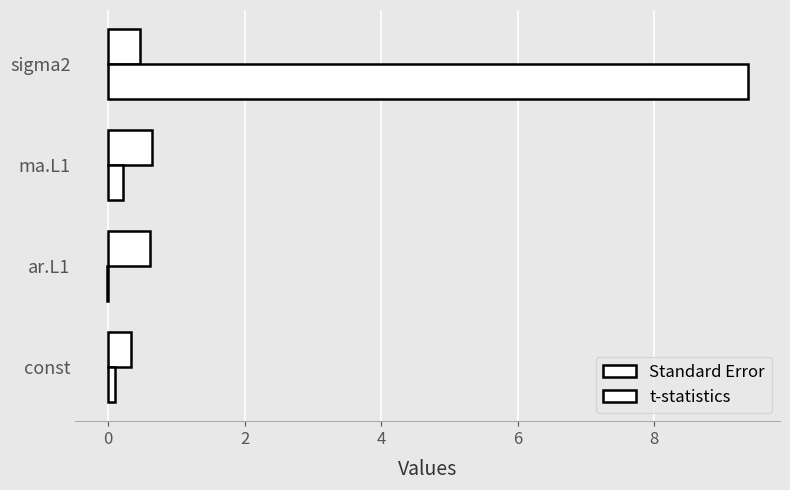

Which series has the largest total across all categories?

t-statistics